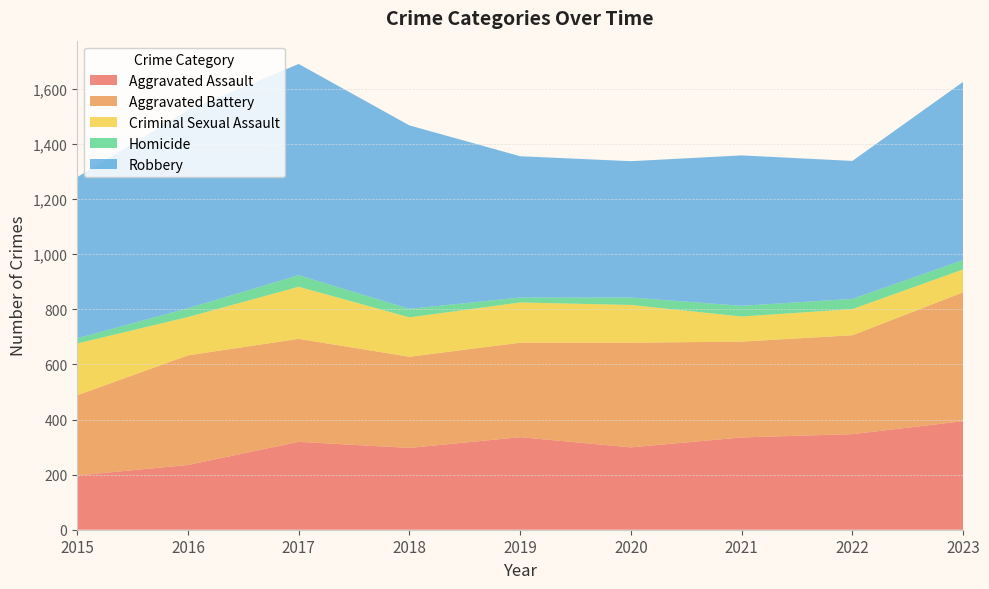

Reading left to right, extract all data points from this chart.

Aggravated Assault: 2015=197	2016=235	2017=319	2018=297	2019=336	2020=299	2021=335	2022=347	2023=394
Aggravated Battery: 2015=291	2016=398	2017=374	2018=331	2019=343	2020=380	2021=348	2022=359	2023=468
Criminal Sexual Assault: 2015=188	2016=139	2017=189	2018=143	2019=146	2020=137	2021=91	2022=95	2023=83
Homicide: 2015=19	2016=32	2017=42	2018=31	2019=18	2020=27	2021=39	2022=37	2023=34
Robbery: 2015=585	2016=719	2017=767	2018=666	2019=513	2020=495	2021=546	2022=501	2023=647